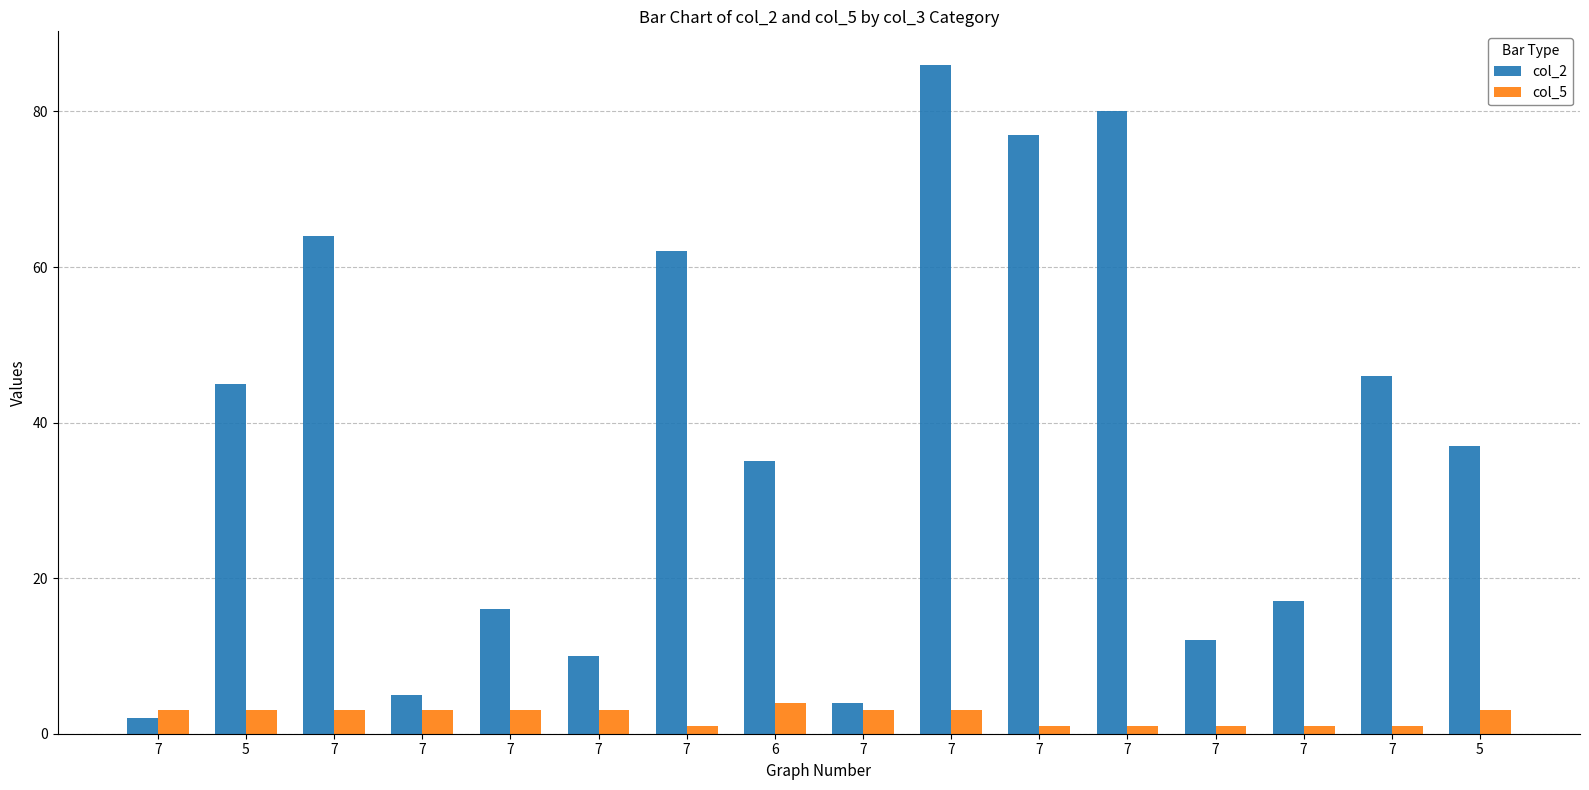

Is it true that col_2 equals 37 at 5?

True